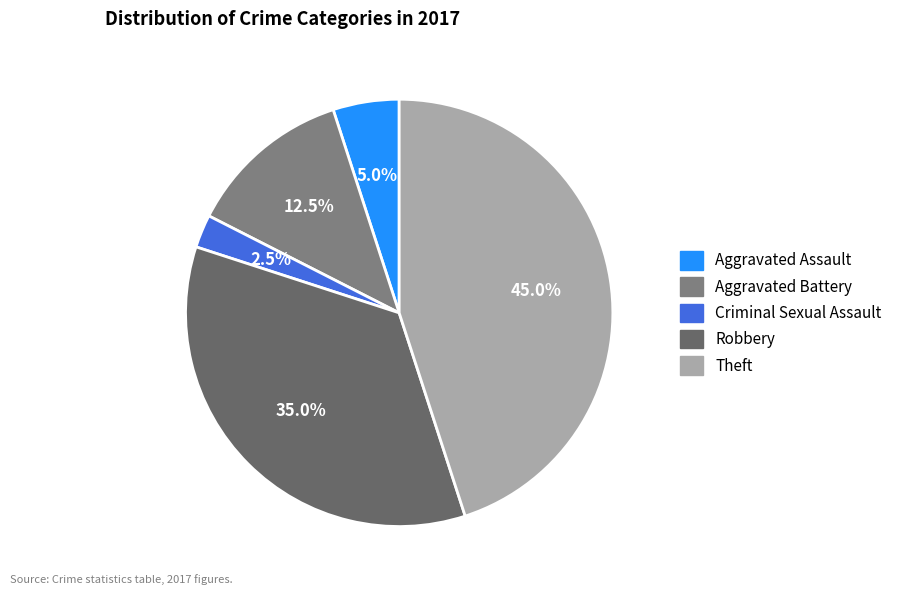

What portion of the pie excludes Robbery?

65.0%